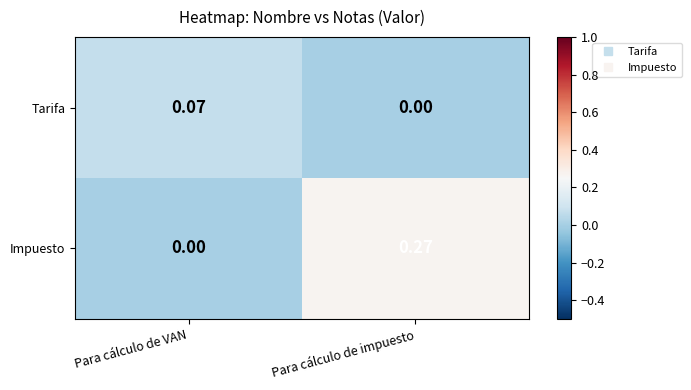

At which category is the sum across all series the highest?

Para cálculo de impuesto